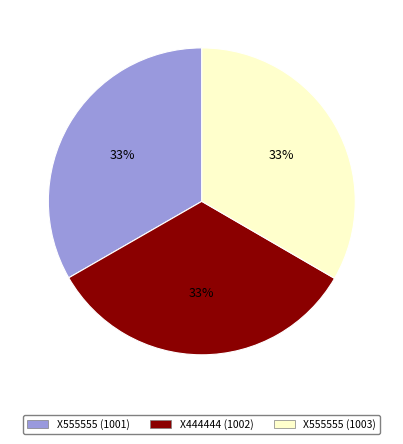

Is there any slice that represents more than half of the pie?

No